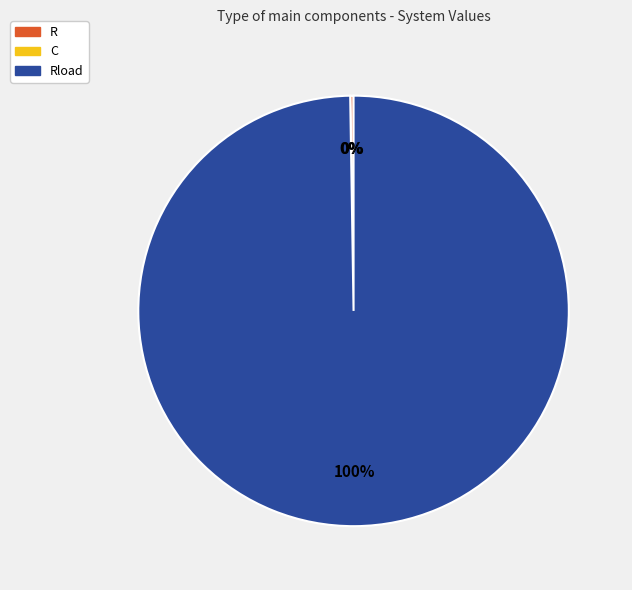

Rank the categories by value from highest to lowest.

Rload, R, C